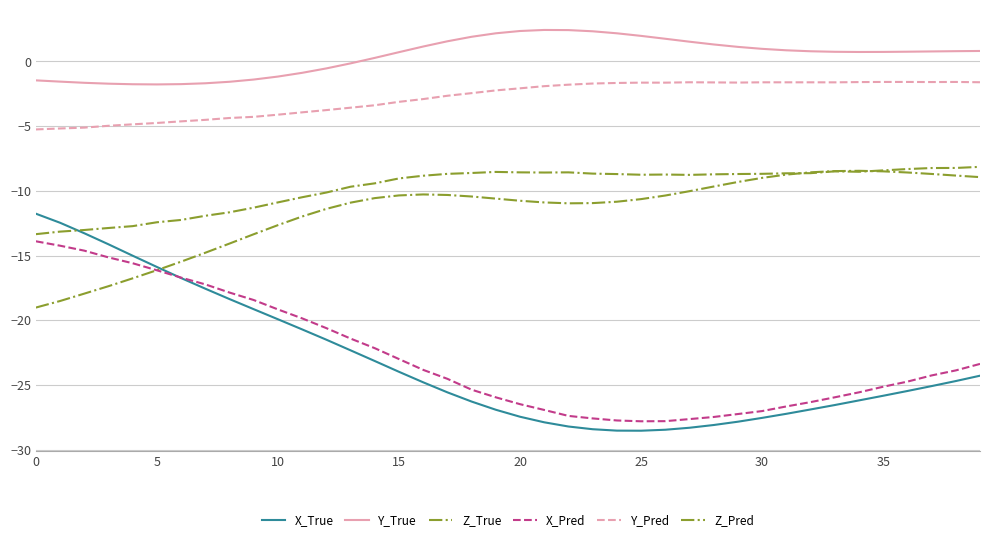

Does the chart display data point markers on the line(s)?

No